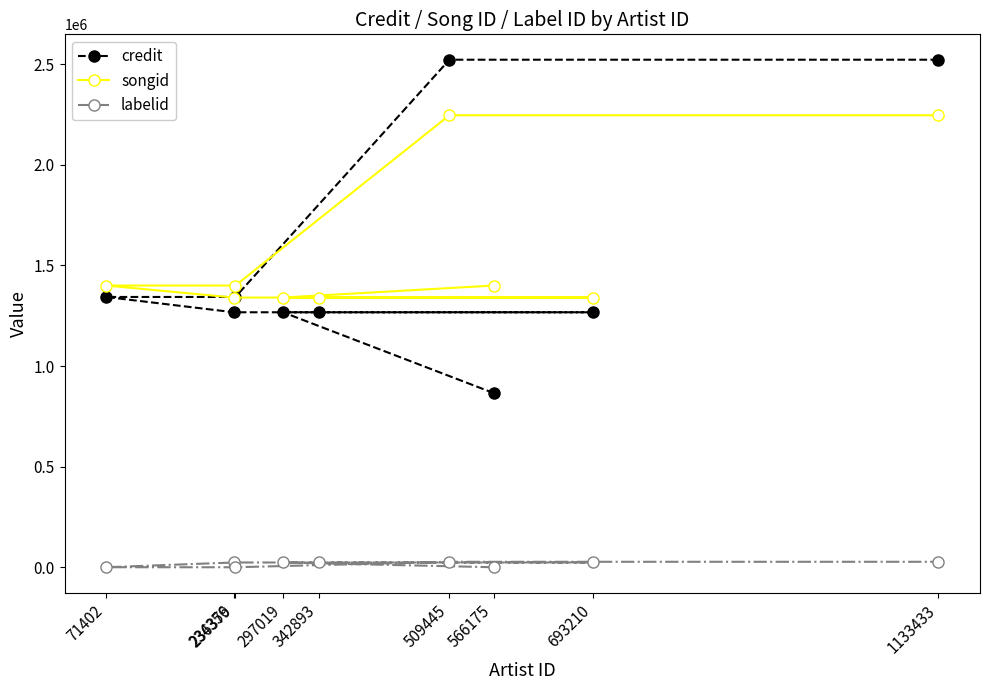

True or false: songid has more than 1 points higher than both neighbors.

False